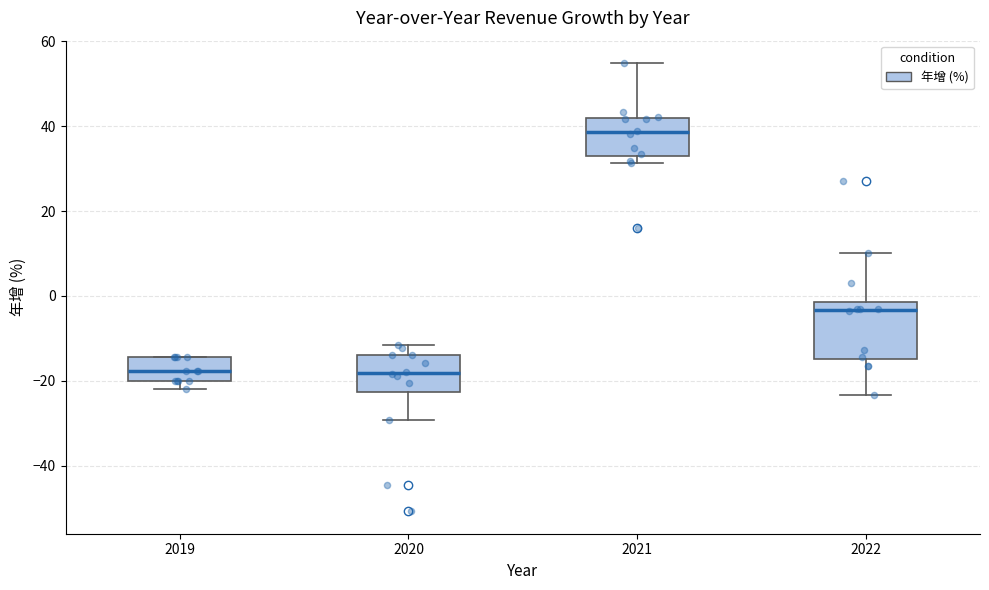

Which box is the tallest, from its lower edge to its upper edge?

2022